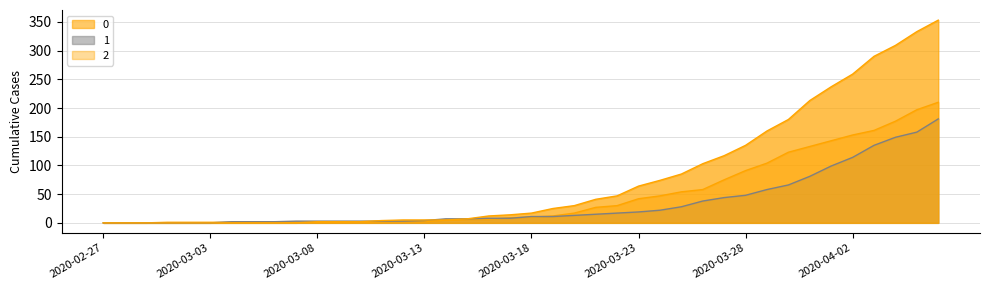

Is it true that 2 equals 1 at 2020-03-04?

True